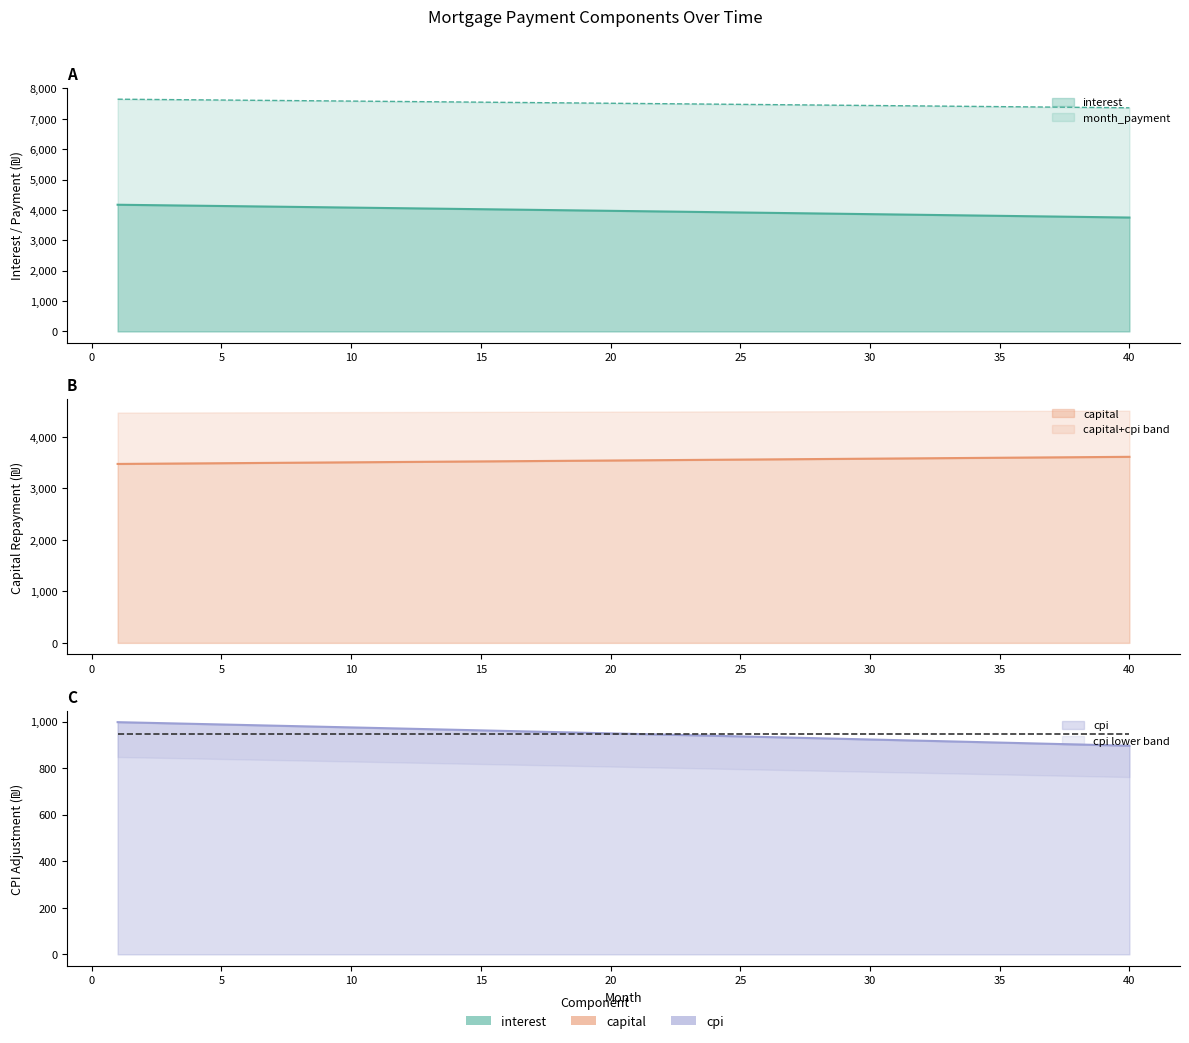

At which category is the sum across all series the highest?

1